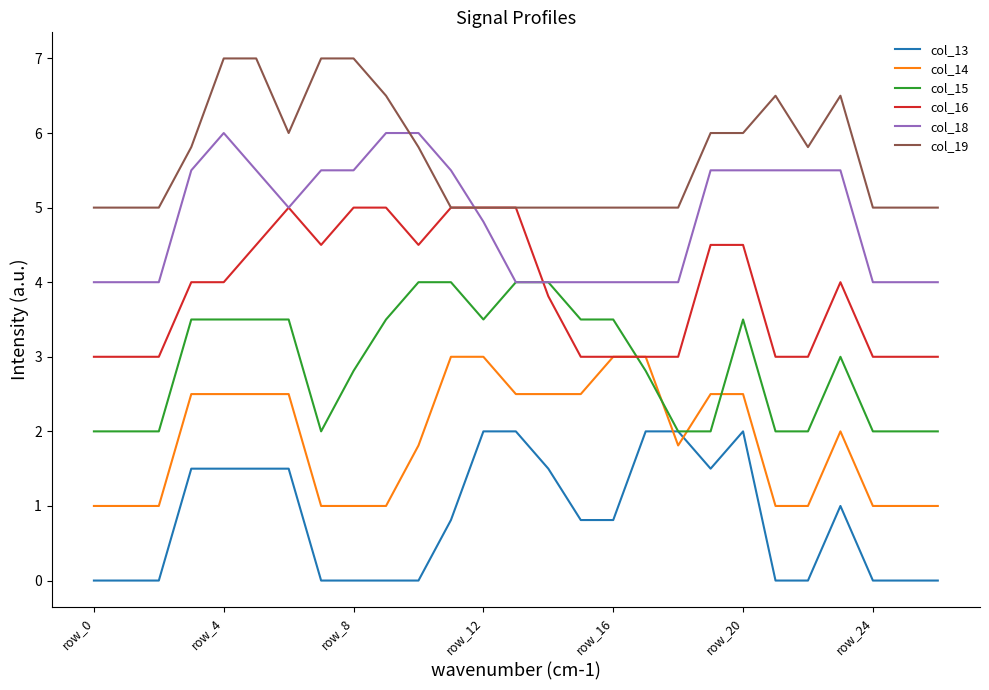

What is the maximum value for col_16?

5.0